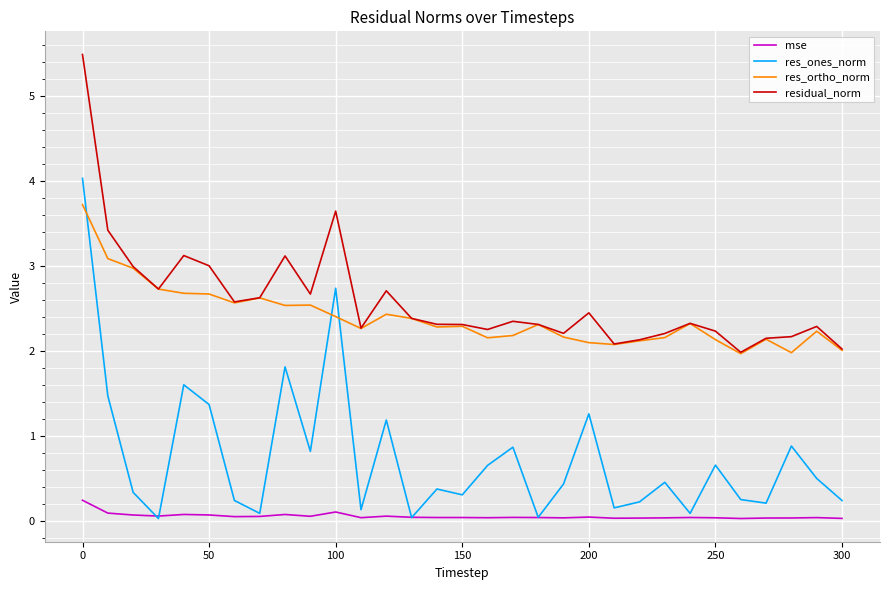

Rank the series by their maximum value, from lowest to highest.

mse, res_ortho_norm, res_ones_norm, residual_norm